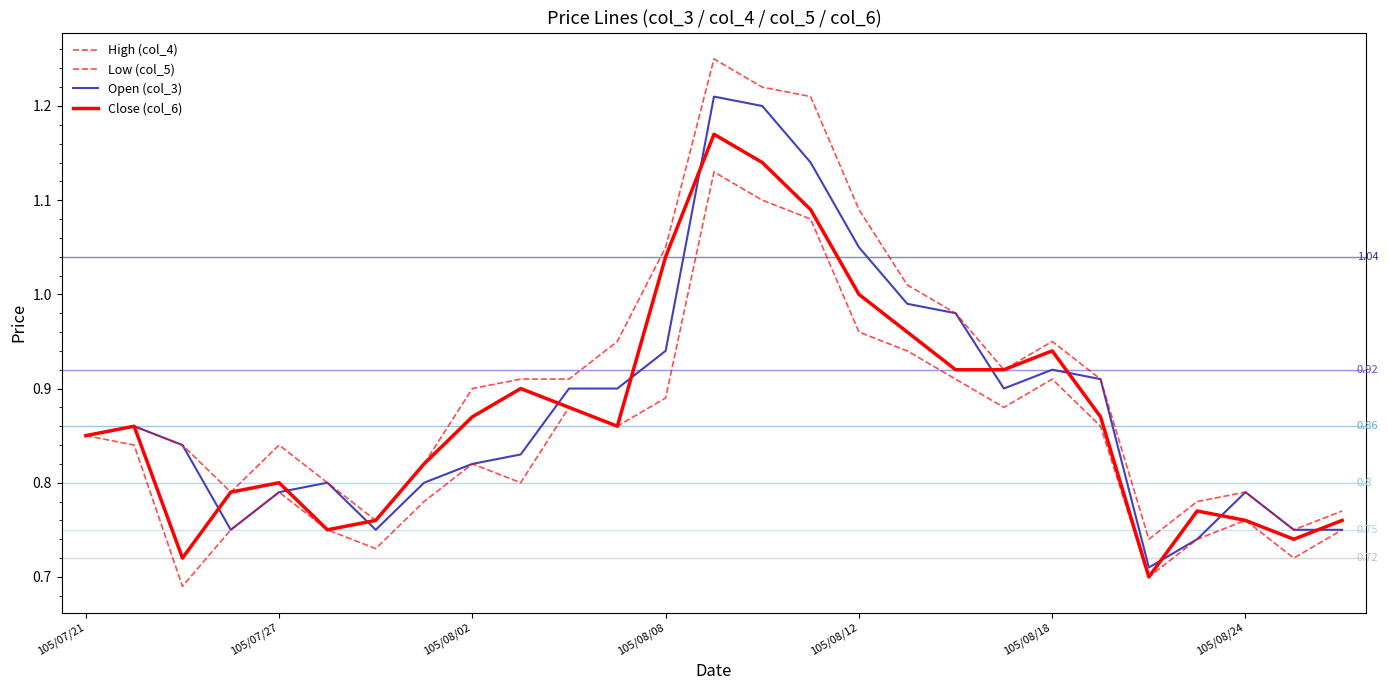

How many lines are shown in the chart?

4